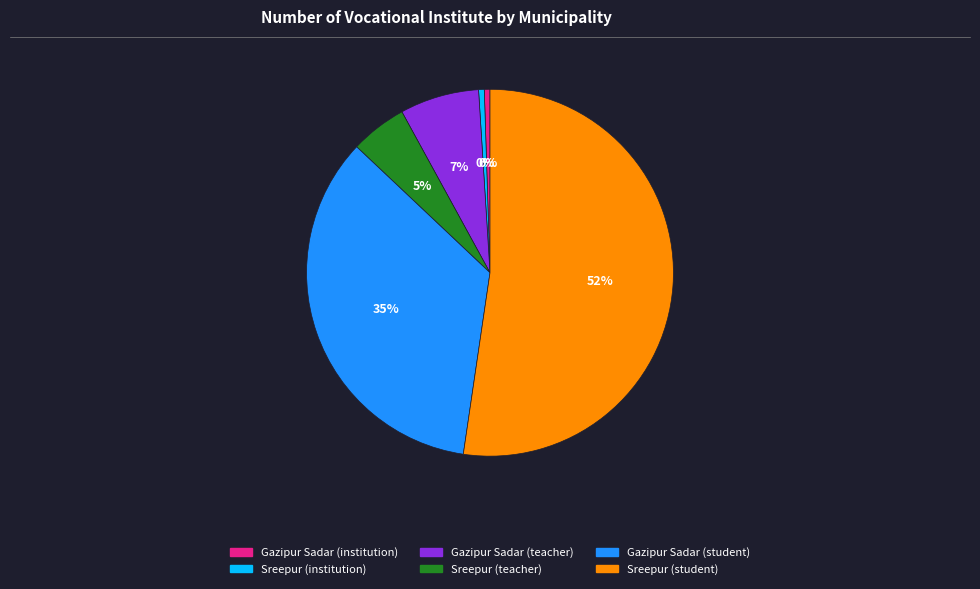

To the nearest percent, what is the average slice percentage?

17%